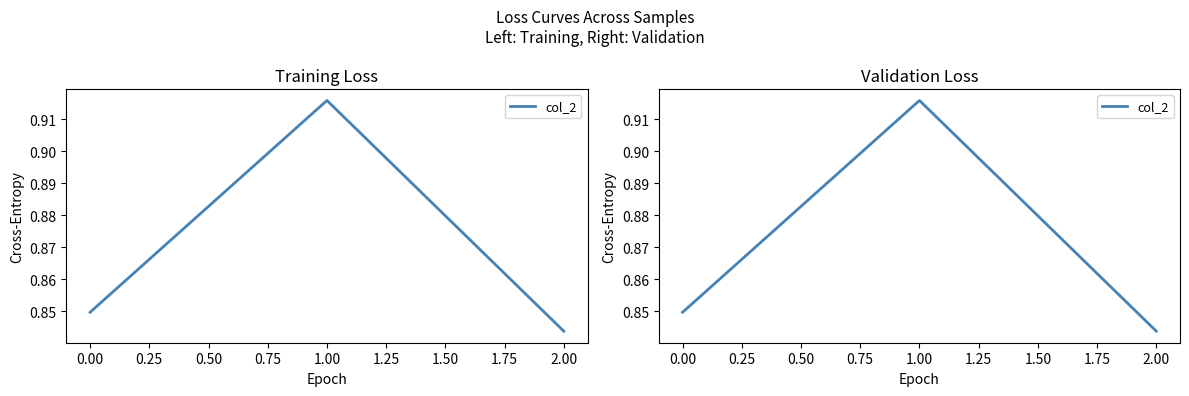

The value at 2.00 is 0.2. True or false?

False